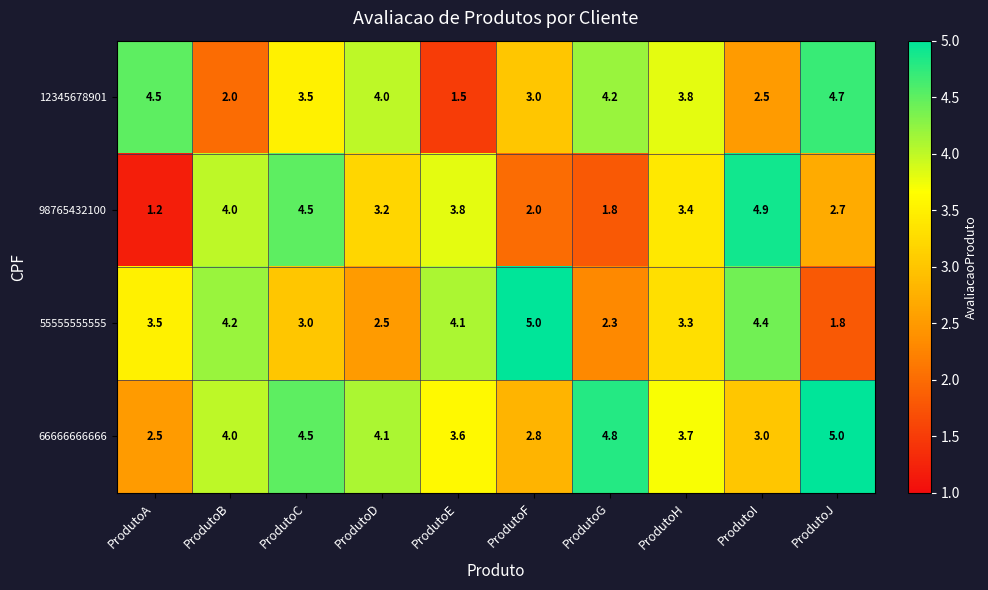

The value of 66666666666 at ProdutoB is 4.0. True or false?

True